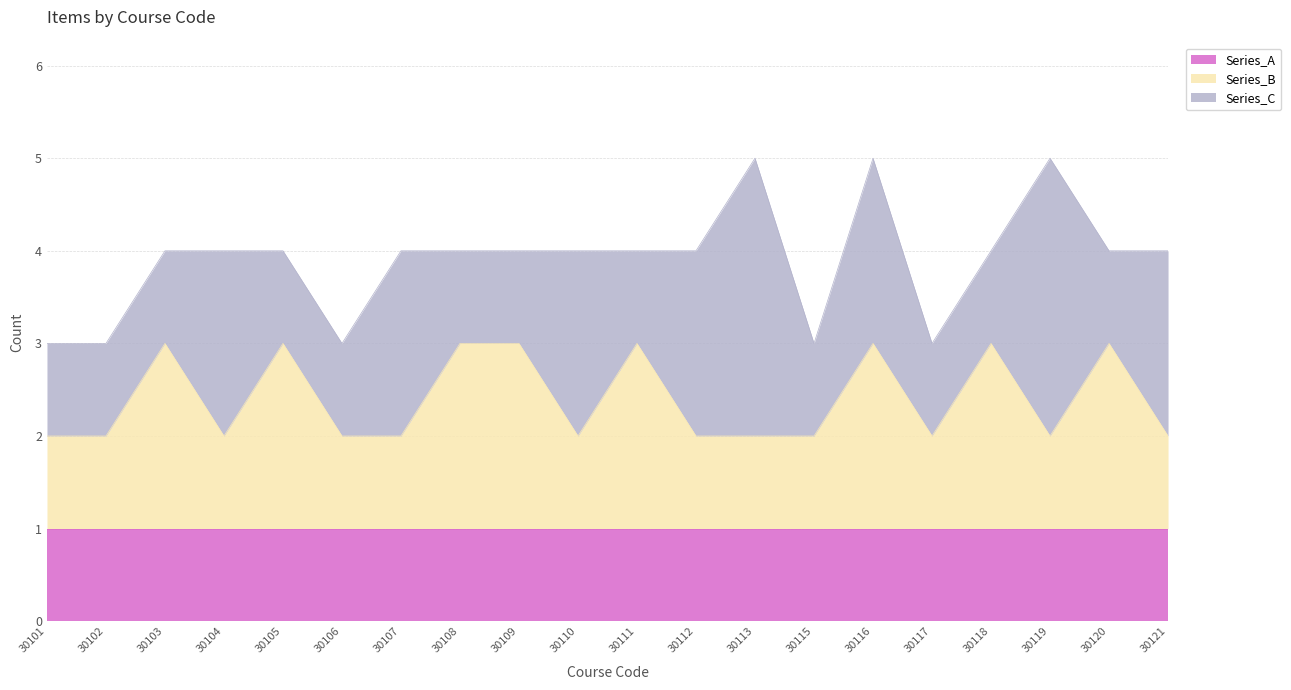

What is the greatest value displayed?

3